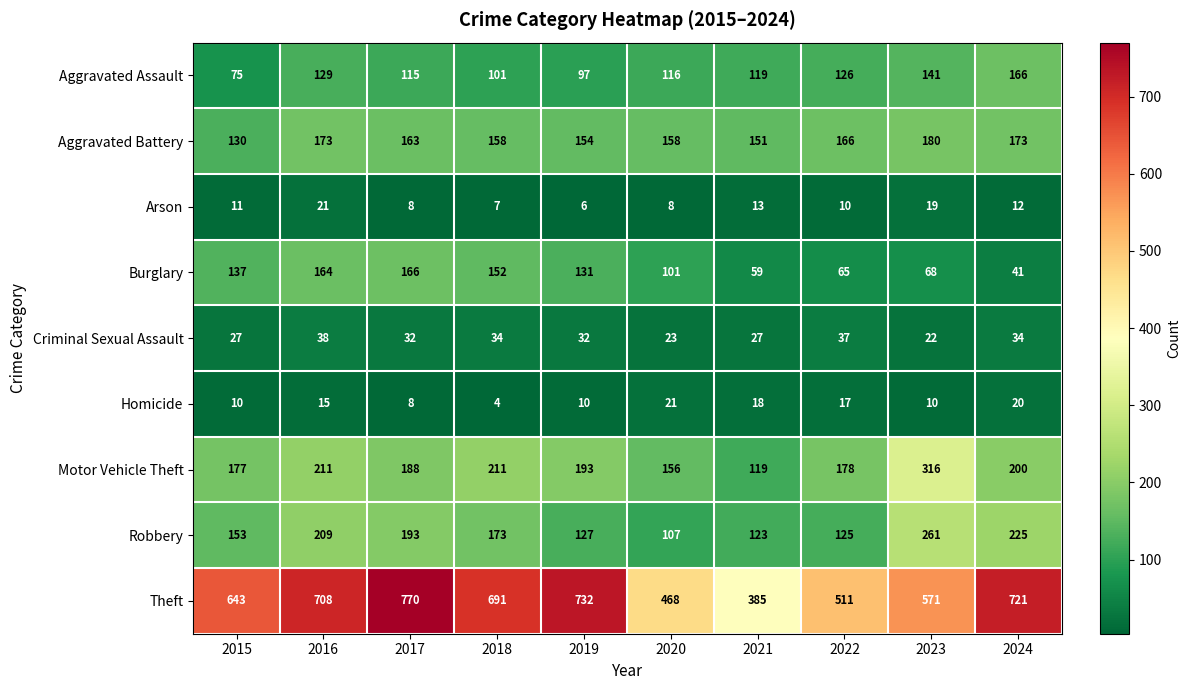

What is the total value across all series at 2019?

1482